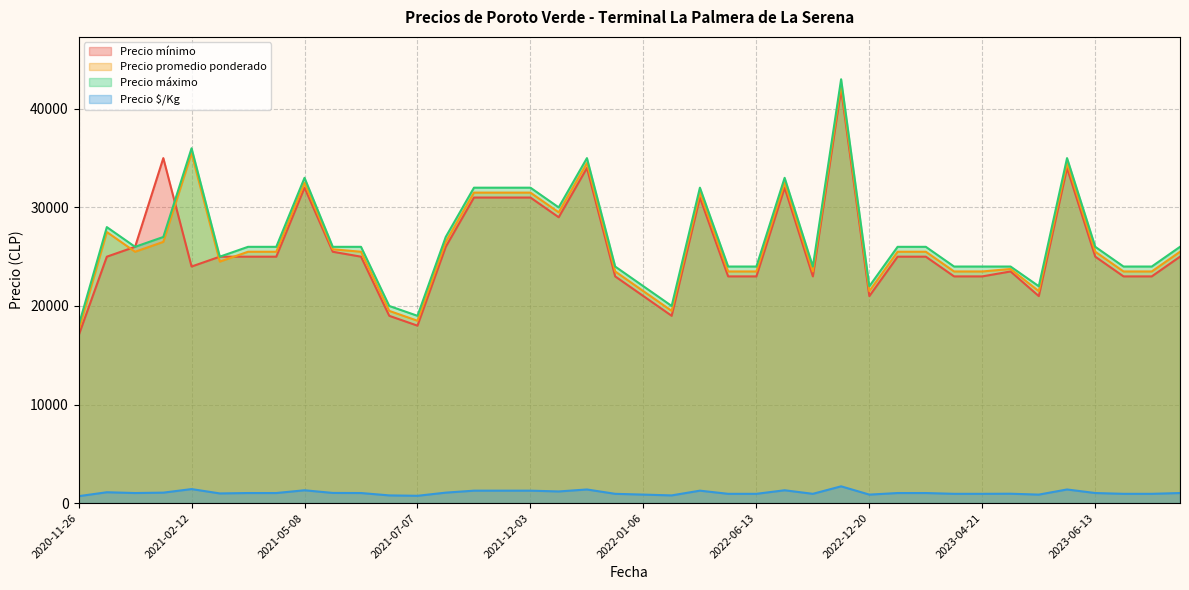

How many values in the Precio mínimo series exceed 25000?

14